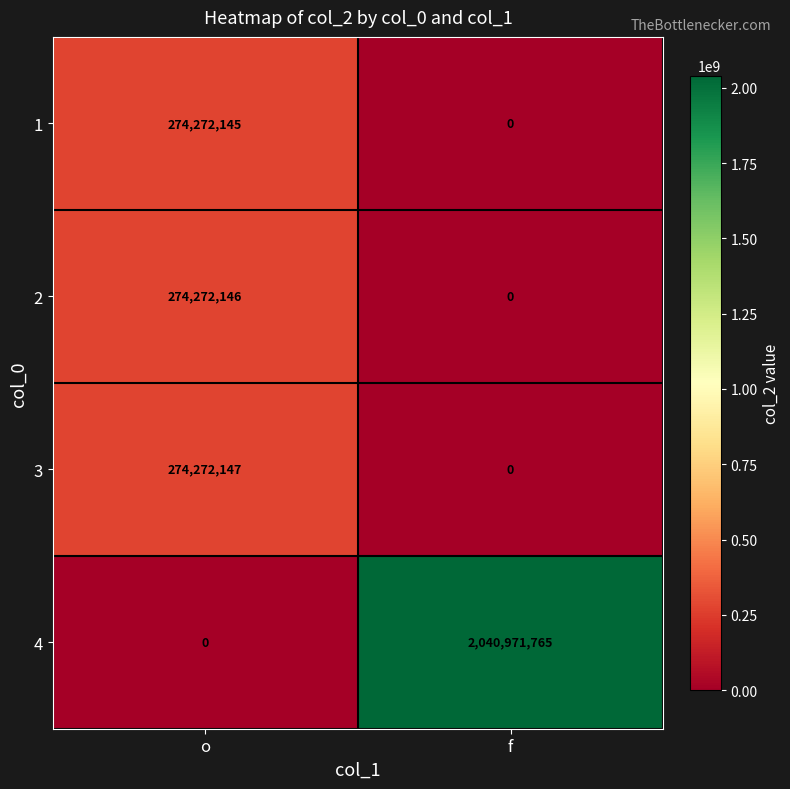

At which category is the sum across all series the highest?

f